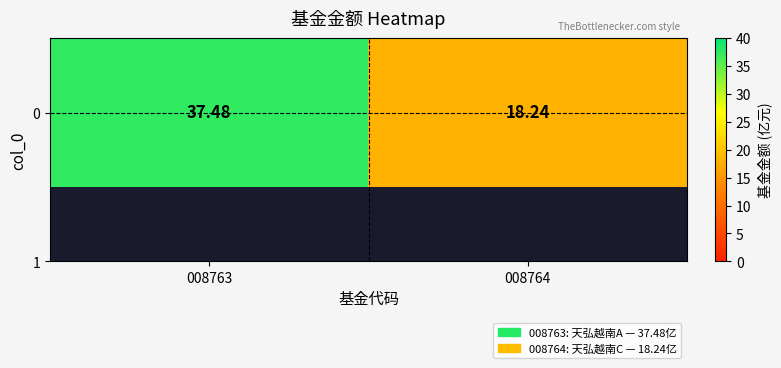

What is the sum of all values?

55.7